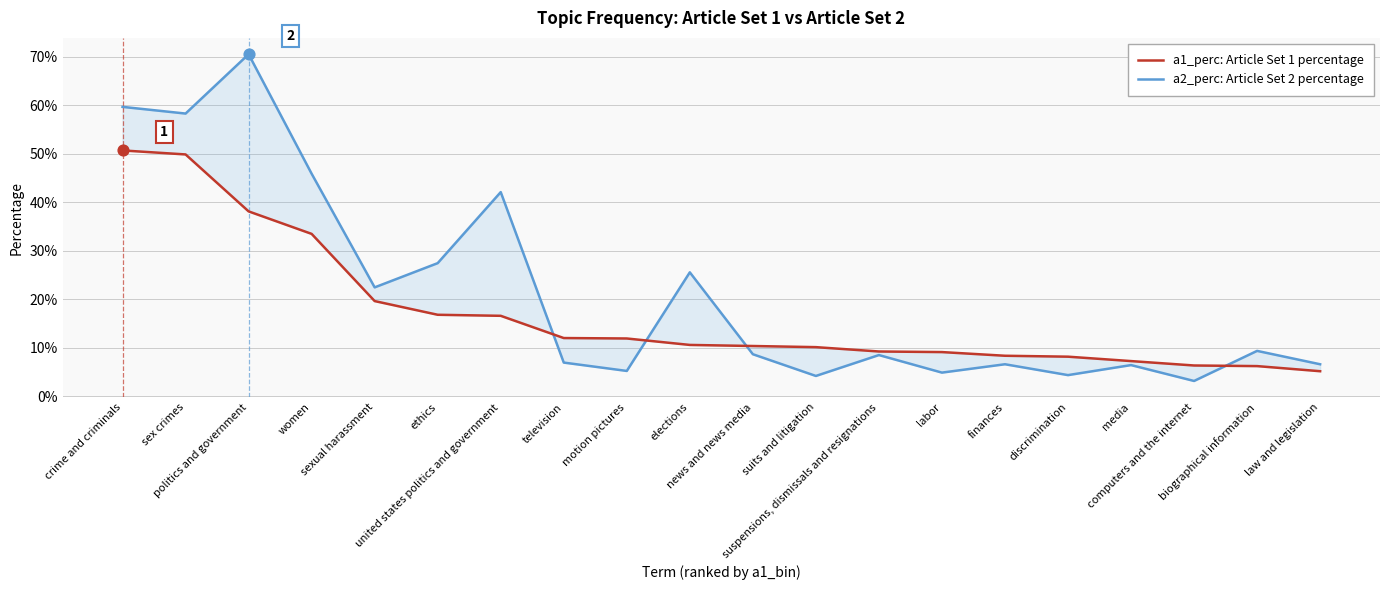

Which series contains the lowest Y value?

a2_perc: Article Set 2 percentage